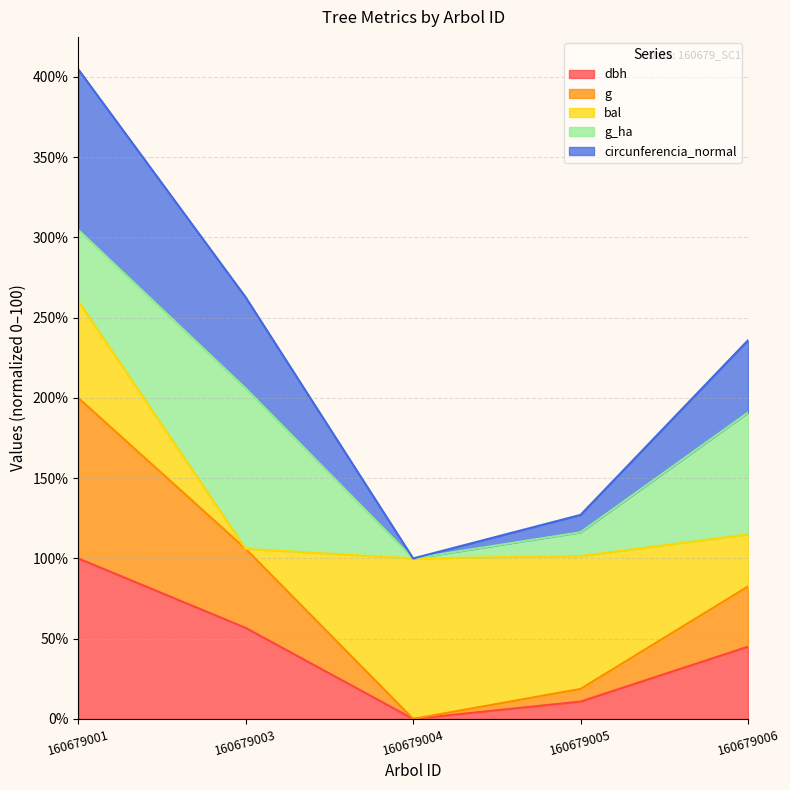

What is the maximum value shown in the chart?

404.7